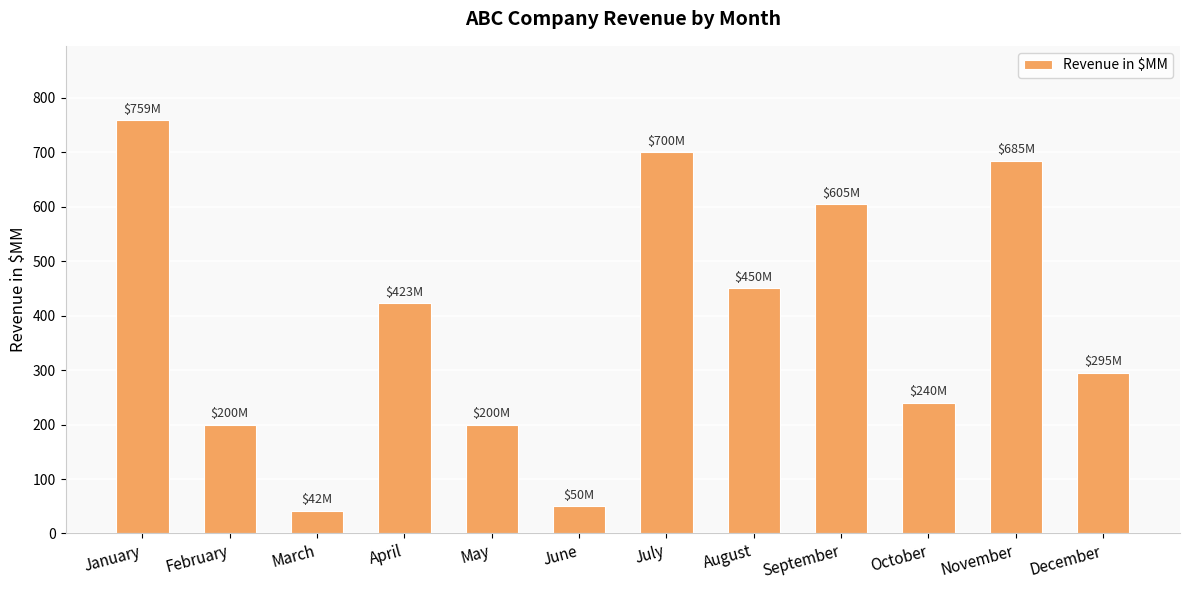

At which label is the value closest to 400?

April